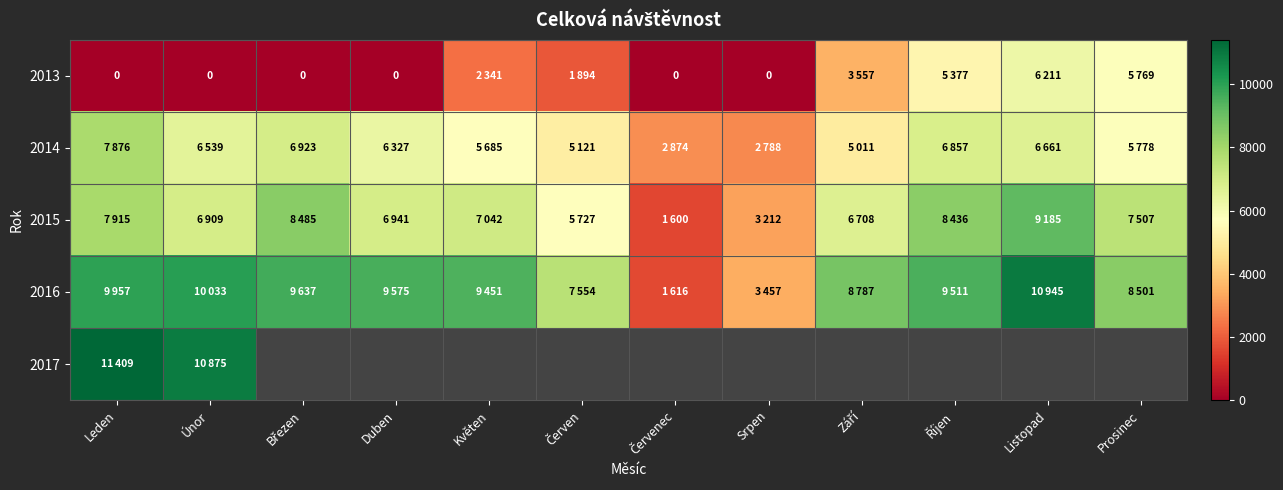

At which label does 2013 first exceed 1894?

Květen